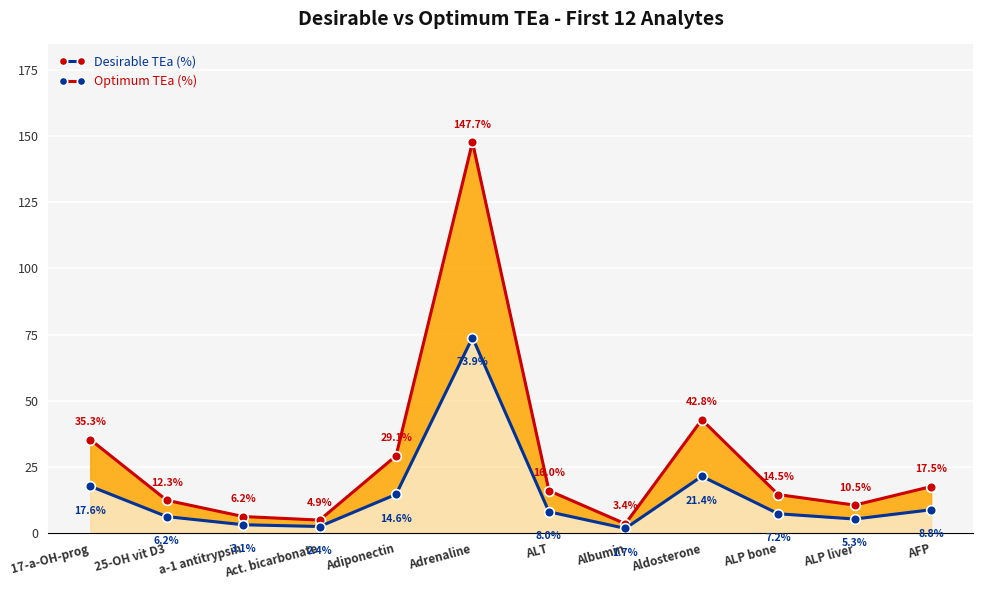

At how many categories does at least one series exceed 127?

1